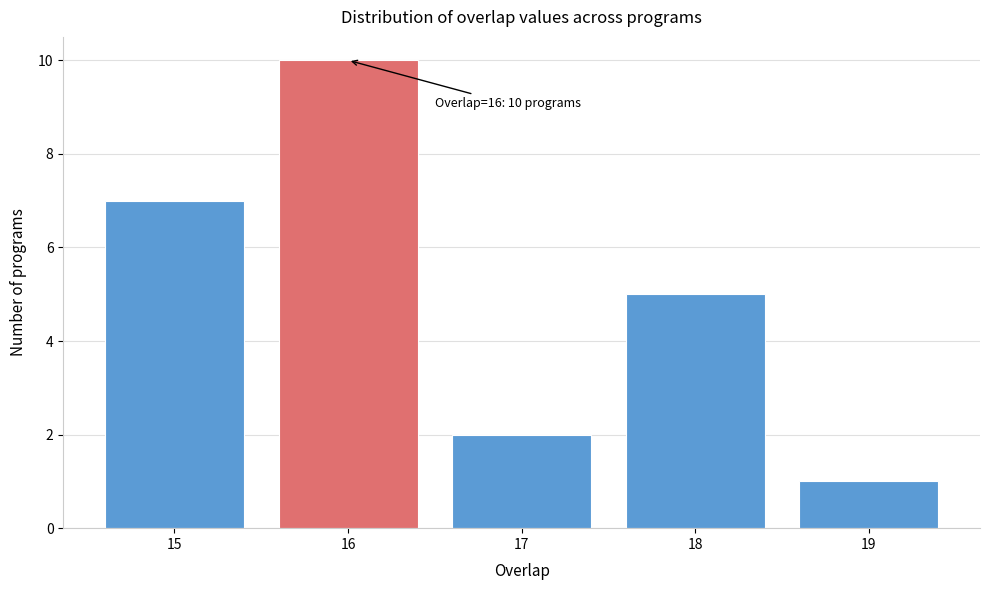

Reading right to left, extract all data points from this chart.

1	5	2	10	7